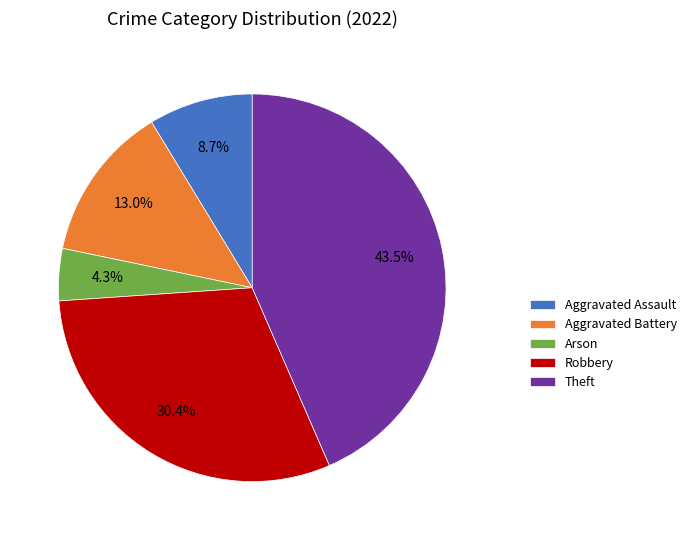

To the nearest percent, what is the combined percentage of Arson and Theft?

48%